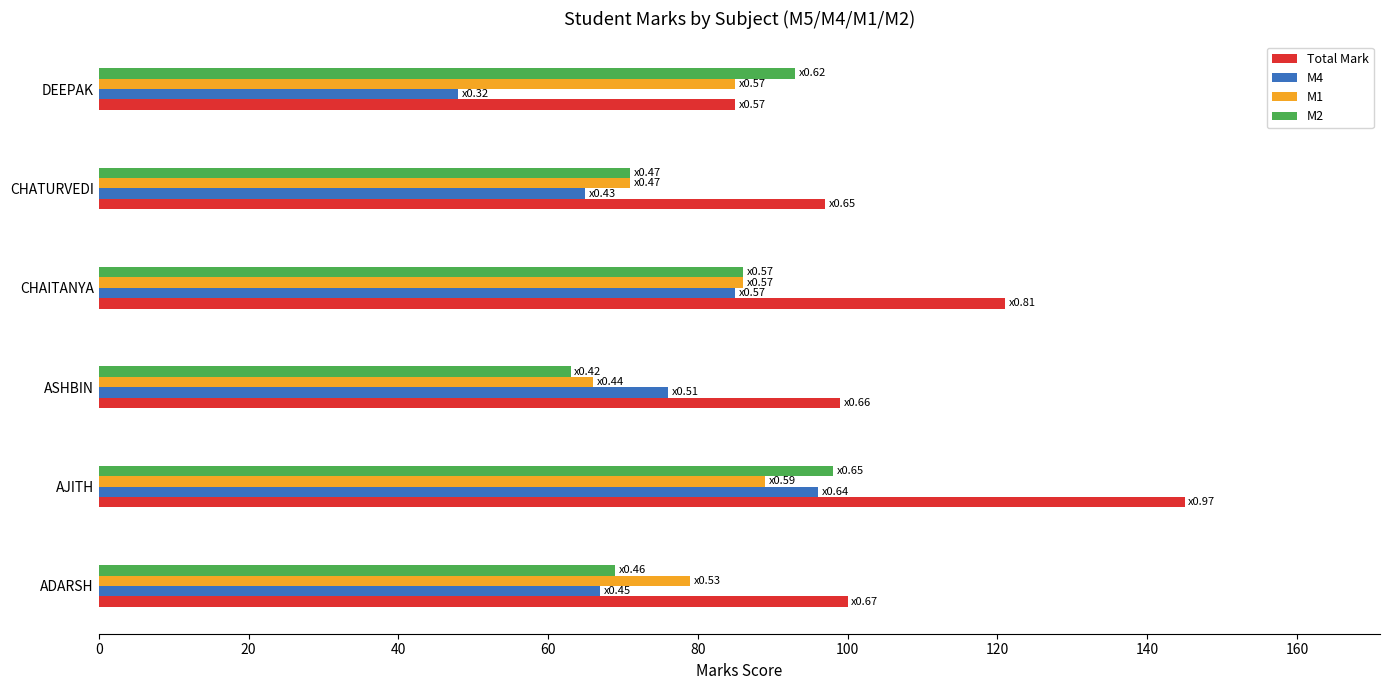

Where is M2 nearest to the value 80?

CHAITANYA